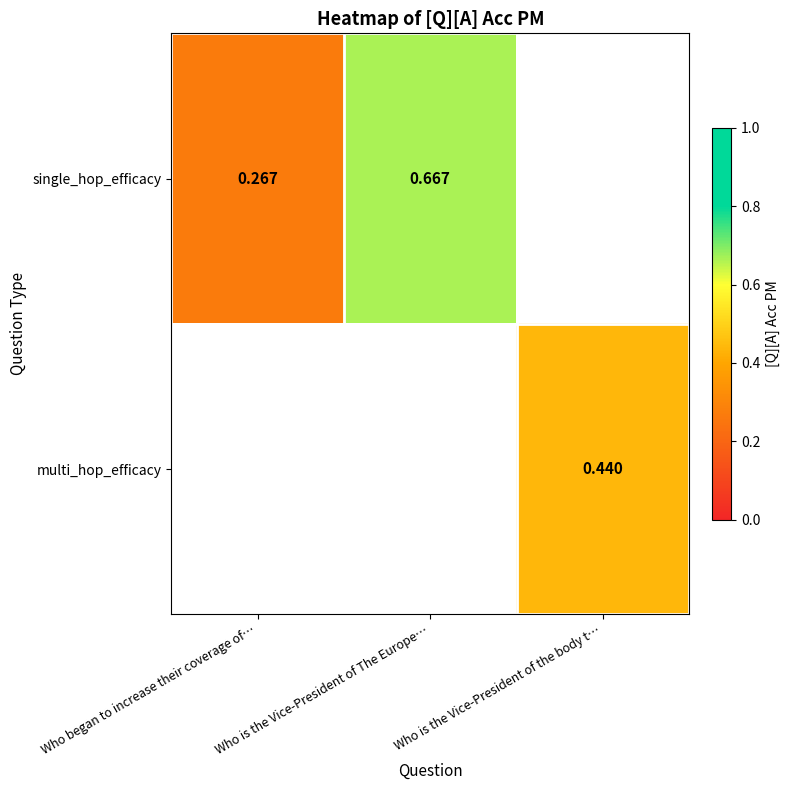

How many series are shown in this chart?

2